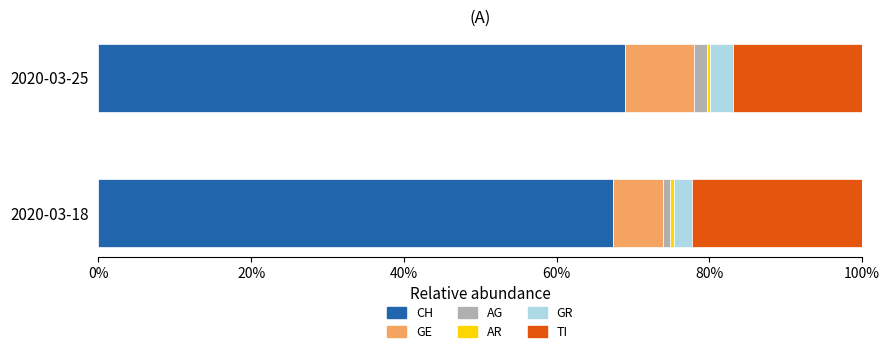

How many categories are shown in the chart?

2